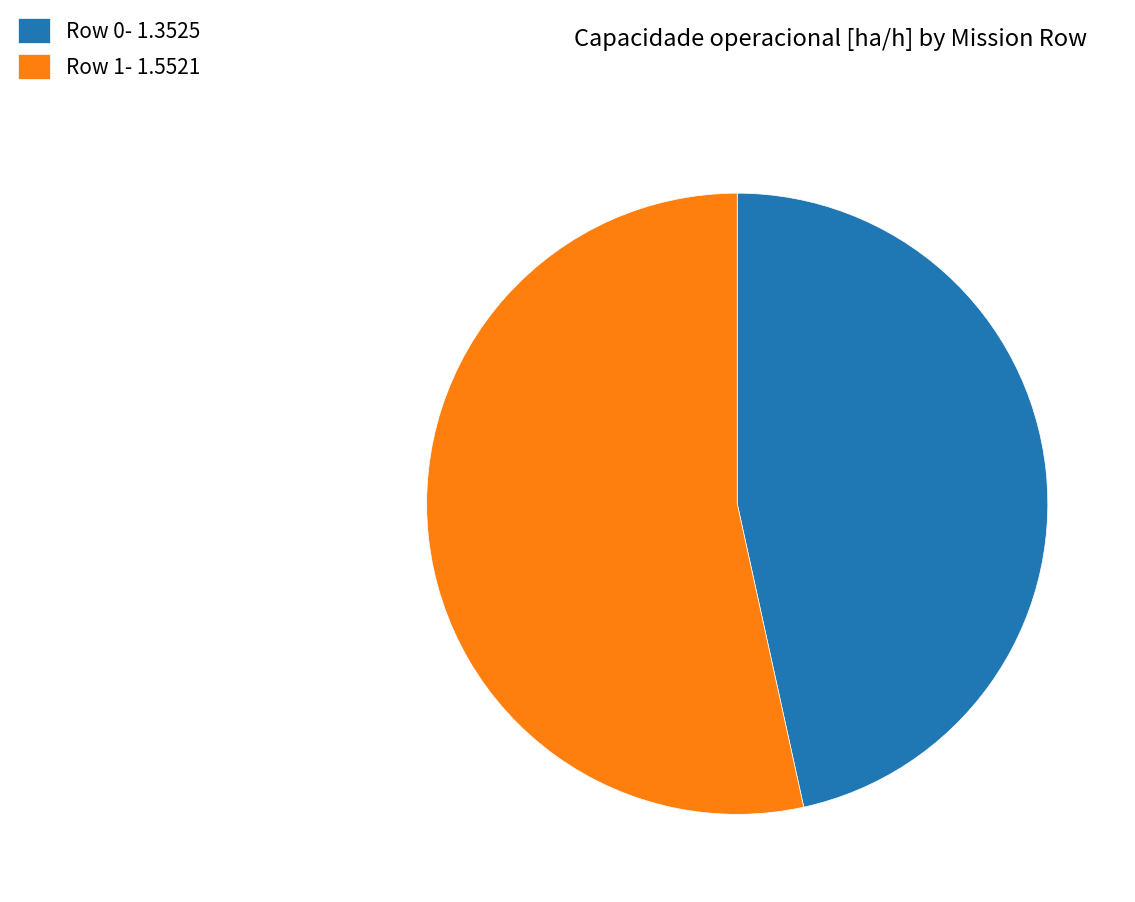

Which has a higher value, Row 0 or Row 1?

Row 1